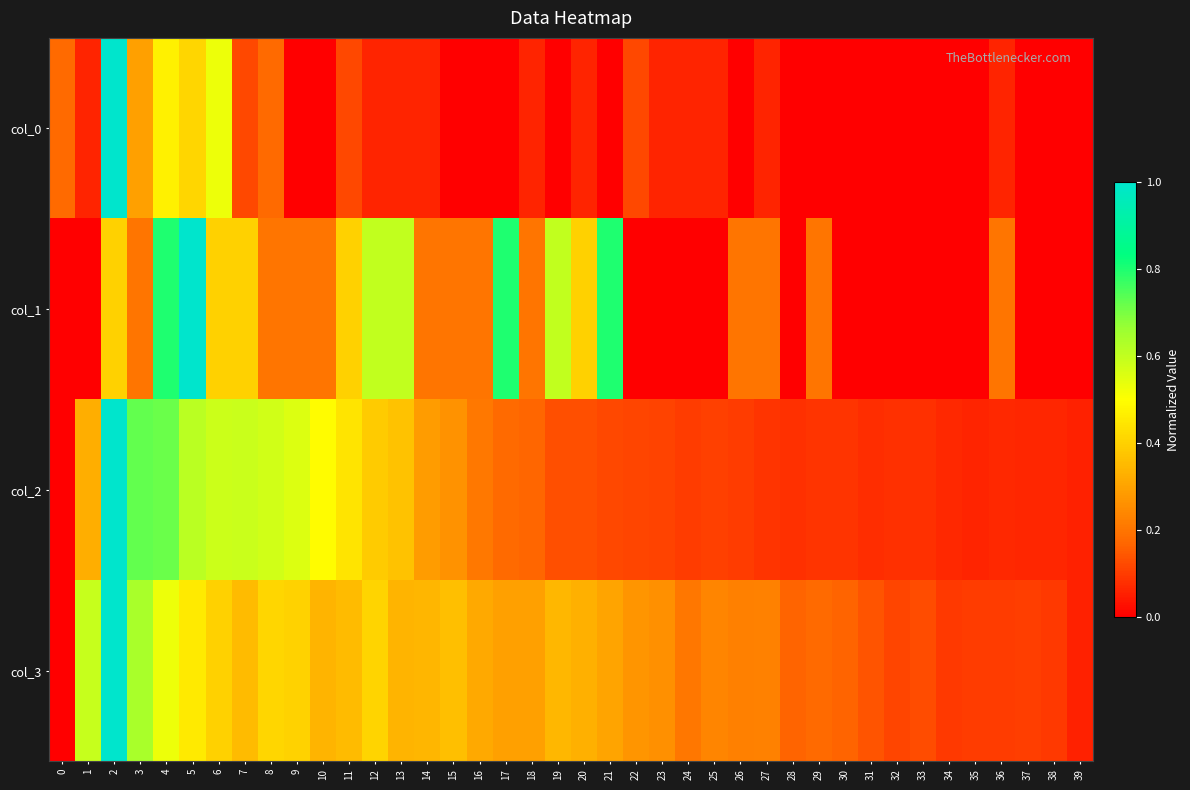

Reading left to right, what are all the values shown in this chart?

col_0: 0=0.2	1=0.1	2=1.0	3=0.3	4=0.5	5=0.4	6=0.5	7=0.1	8=0.2	9=0.0	10=0.0	11=0.1	12=0.1	13=0.1	14=0.1	15=0.0	16=0.0	17=0.0	18=0.1	19=0.0	20=0.1	21=0.0	22=0.1	23=0.1	24=0.1	25=0.1	26=0.0	27=0.1	28=0.0	29=0.0	30=0.0	31=0.0	32=0.0	33=0.0	34=0.0	35=0.0	36=0.1	37=0.0	38=0.0	39=0.0
col_1: 0=0.0	1=0.0	2=0.4	3=0.2	4=0.8	5=1.0	6=0.4	7=0.4	8=0.2	9=0.2	10=0.2	11=0.4	12=0.6	13=0.6	14=0.2	15=0.2	16=0.2	17=0.8	18=0.2	19=0.6	20=0.4	21=0.8	22=0.0	23=0.0	24=0.0	25=0.0	26=0.2	27=0.2	28=0.0	29=0.2	30=0.0	31=0.0	32=0.0	33=0.0	34=0.0	35=0.0	36=0.2	37=0.0	38=0.0	39=0.0
col_2: 0=0.0	1=0.3	2=1.0	3=0.7	4=0.7	5=0.6	6=0.6	7=0.6	8=0.6	9=0.6	10=0.5	11=0.4	12=0.4	13=0.4	14=0.3	15=0.3	16=0.2	17=0.2	18=0.2	19=0.1	20=0.1	21=0.1	22=0.1	23=0.1	24=0.1	25=0.1	26=0.1	27=0.1	28=0.1	29=0.1	30=0.1	31=0.1	32=0.1	33=0.1	34=0.1	35=0.1	36=0.1	37=0.1	38=0.1	39=0.1
col_3: 0=0.0	1=0.6	2=1.0	3=0.6	4=0.5	5=0.5	6=0.4	7=0.4	8=0.4	9=0.4	10=0.3	11=0.4	12=0.4	13=0.3	14=0.3	15=0.4	16=0.3	17=0.3	18=0.3	19=0.3	20=0.3	21=0.3	22=0.3	23=0.3	24=0.2	25=0.2	26=0.2	27=0.2	28=0.2	29=0.2	30=0.2	31=0.1	32=0.1	33=0.1	34=0.1	35=0.1	36=0.1	37=0.1	38=0.1	39=0.1